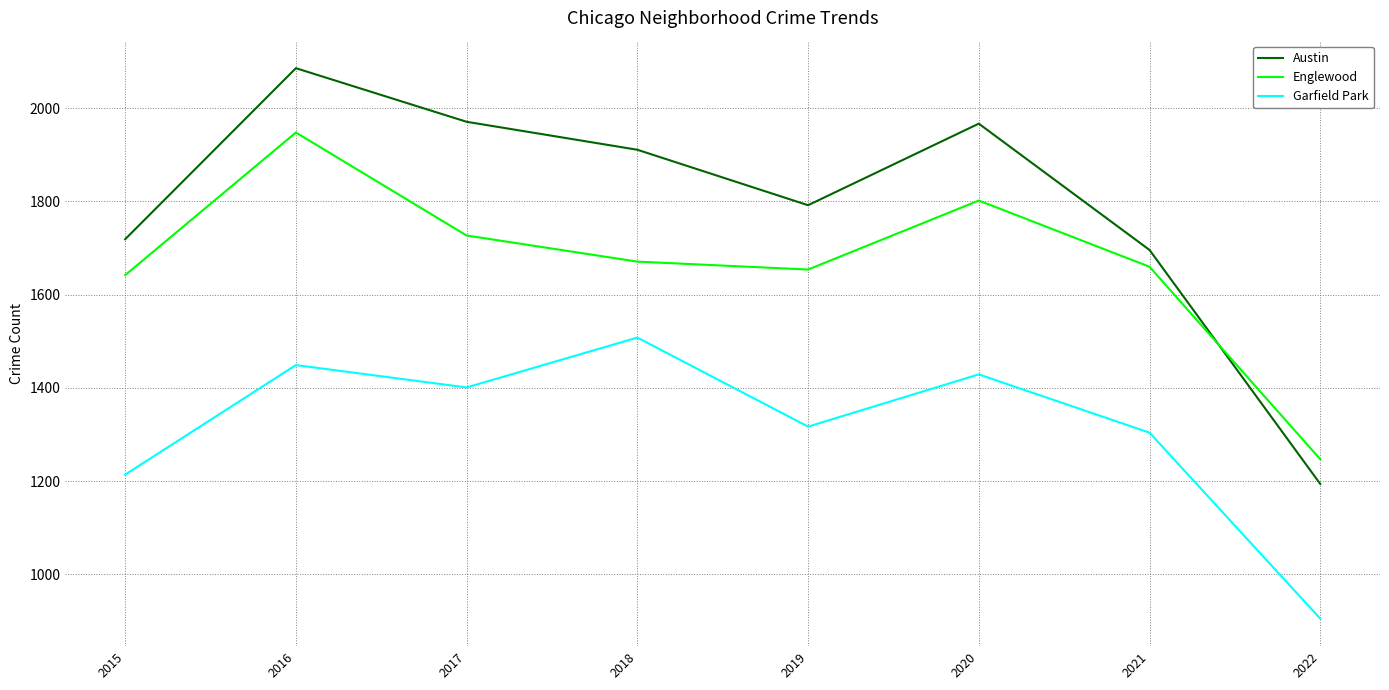

What is the difference between the second highest and minimum values in the Englewood series?

555